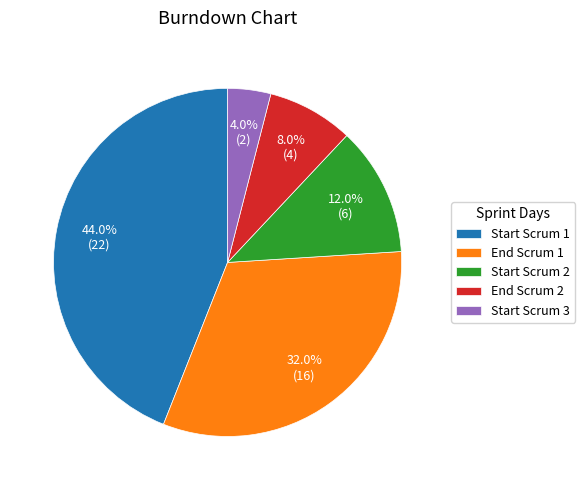

Count the number of slices in the pie.

5